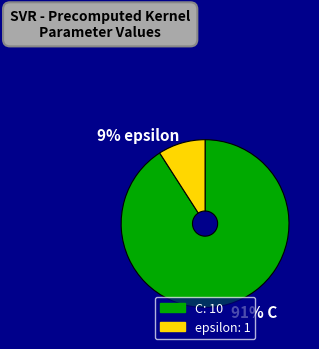

True or false: 9% epsilon accounts for 1% of the total.

False